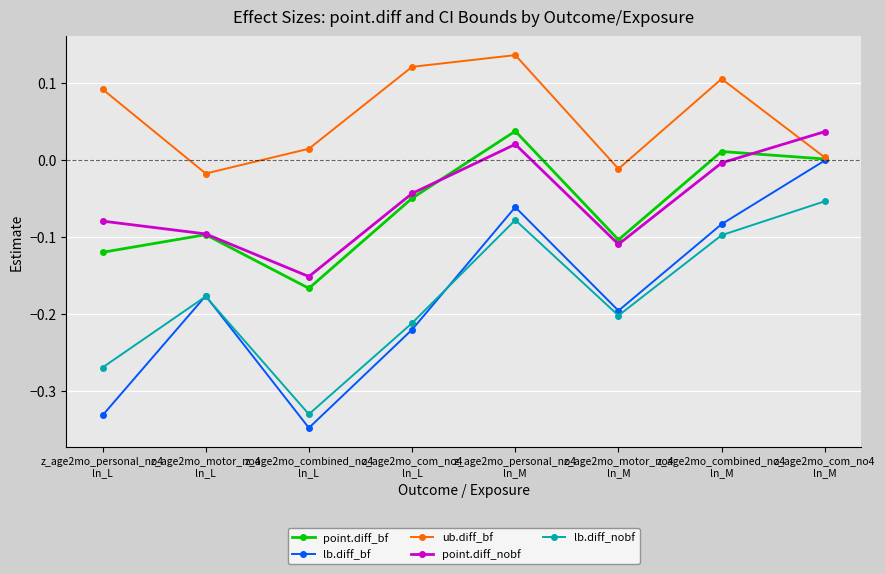

Which series has the widest spread of values?

lb.diff_bf